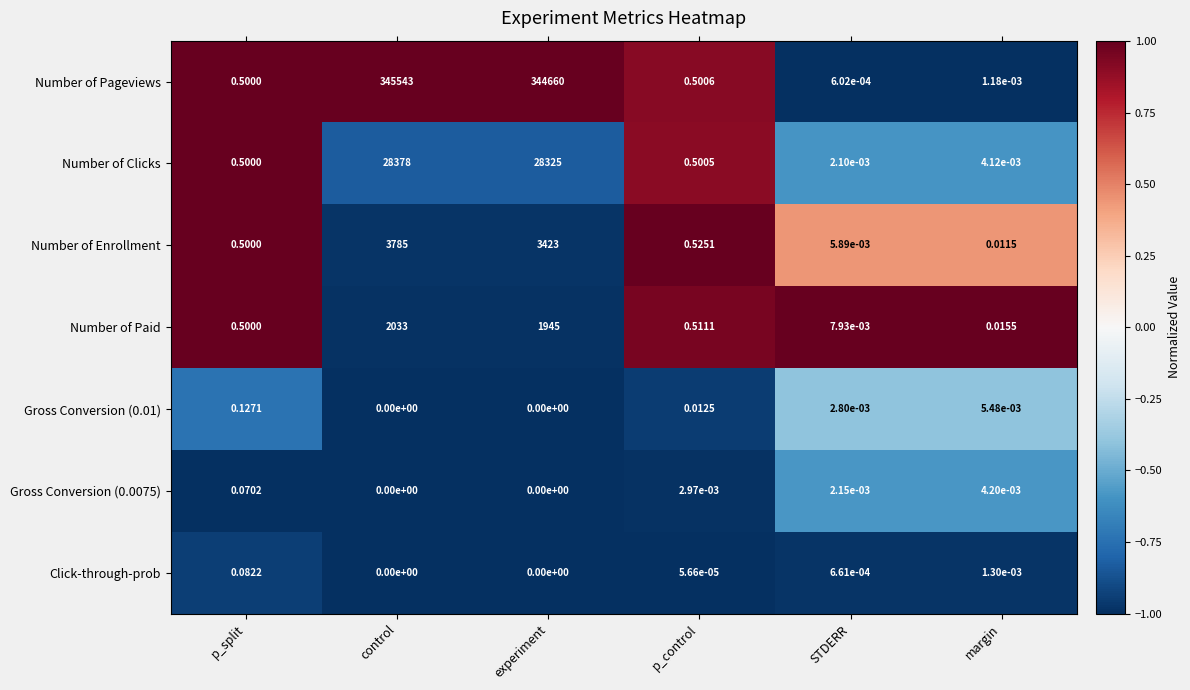

Which category has the highest value in the Gross Conversion (0.0075) series?

p_split